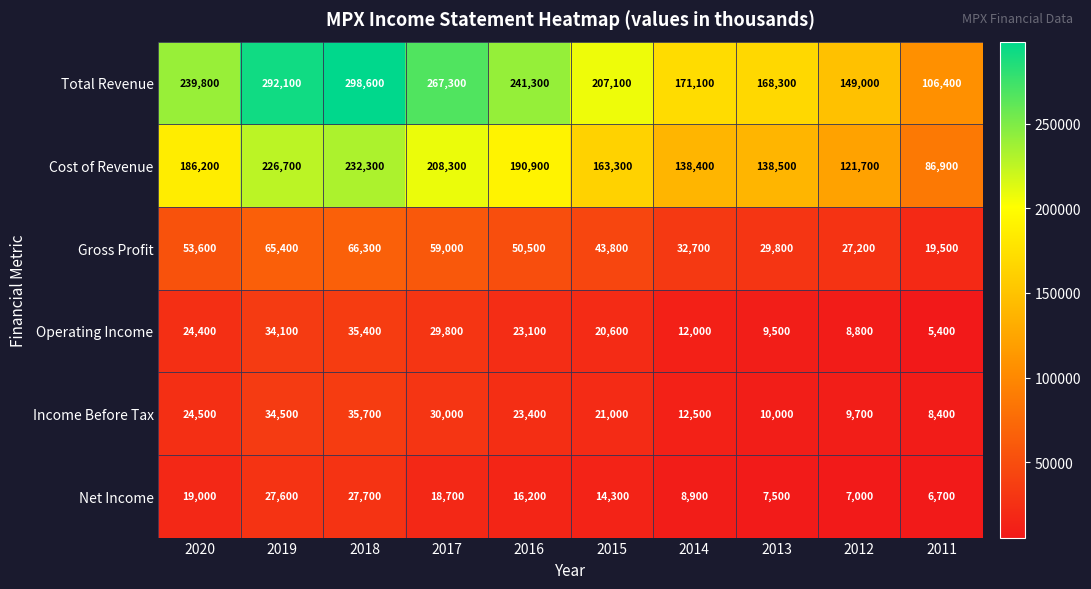

What value does the Total Revenue series have at 2018?

298600